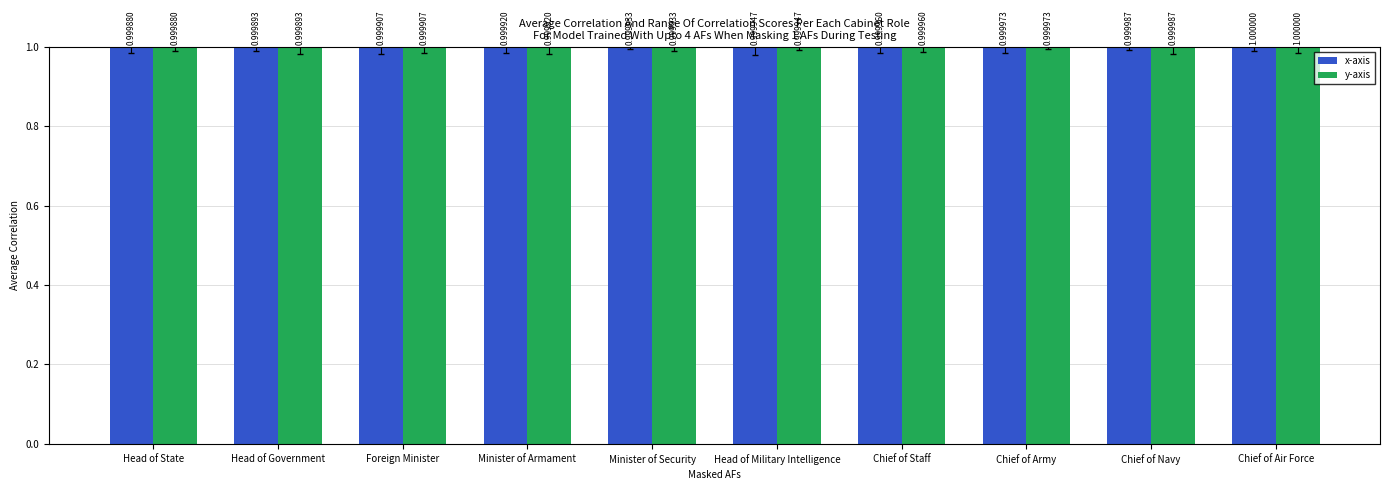

Is it true that x-axis equals 1.5 at Head of Government?

False